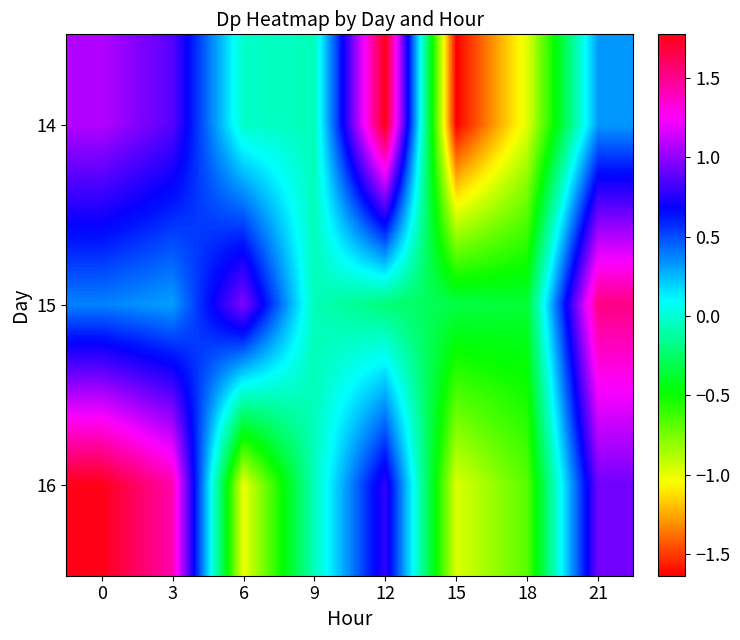

Reading left to right, list all the values displayed in this chart.

14: 0=1.1	3=0.9	6=-0.0	9=-0.1	12=1.8	15=-1.6	18=-1.0	21=0.3
15: 0=0.4	3=0.3	6=1.0	9=-0.1	12=-0.2	15=-0.3	18=-0.4	21=1.5
16: 0=1.8	3=1.4	6=-1.0	9=-0.1	12=0.8	15=-1.0	18=-0.7	21=0.9